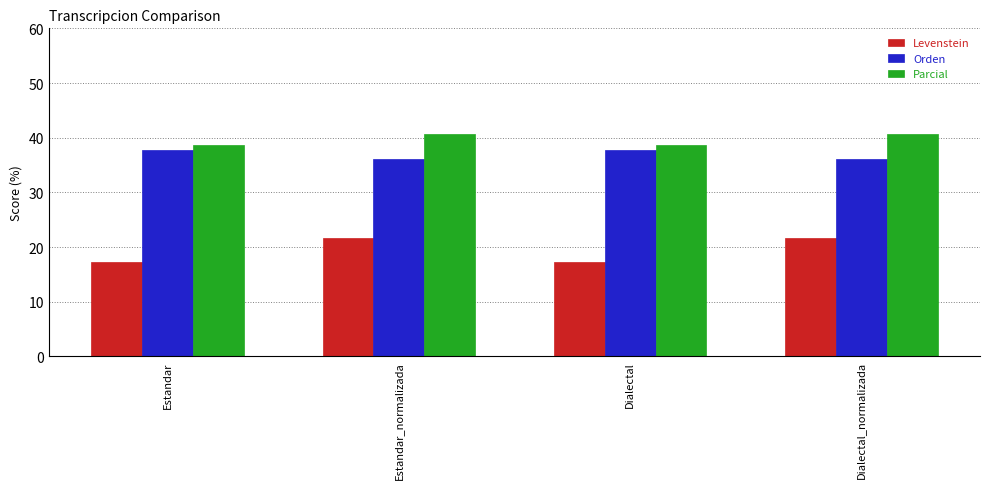

Reading right to left, list all the values displayed in this chart.

Levenstein: 21.6	17.2	21.6	17.2
Orden: 36.1	37.8	36.1	37.8
Parcial: 40.7	38.6	40.7	38.6